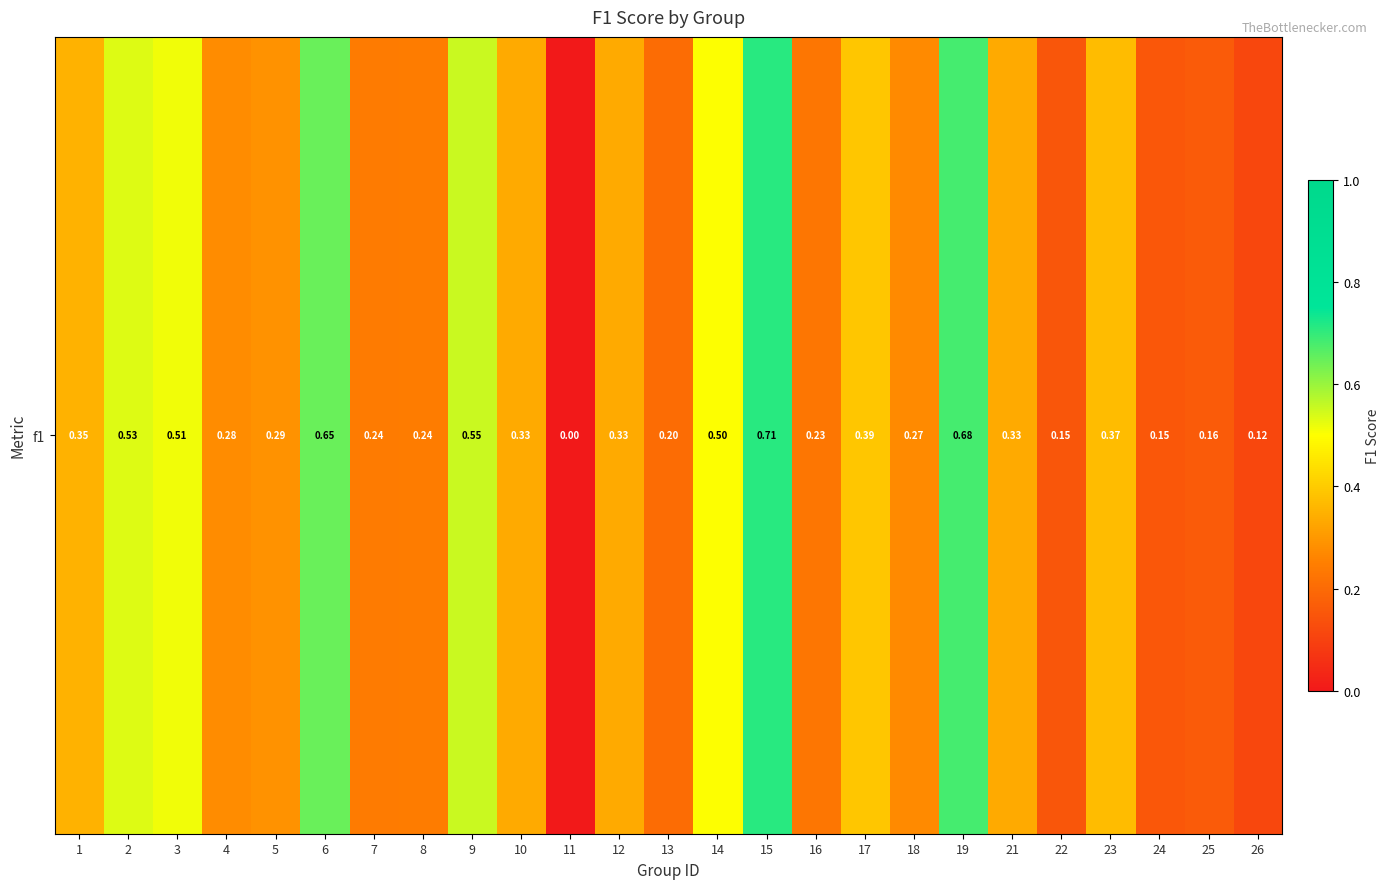

The value at 16 is 0.1. True or false?

False